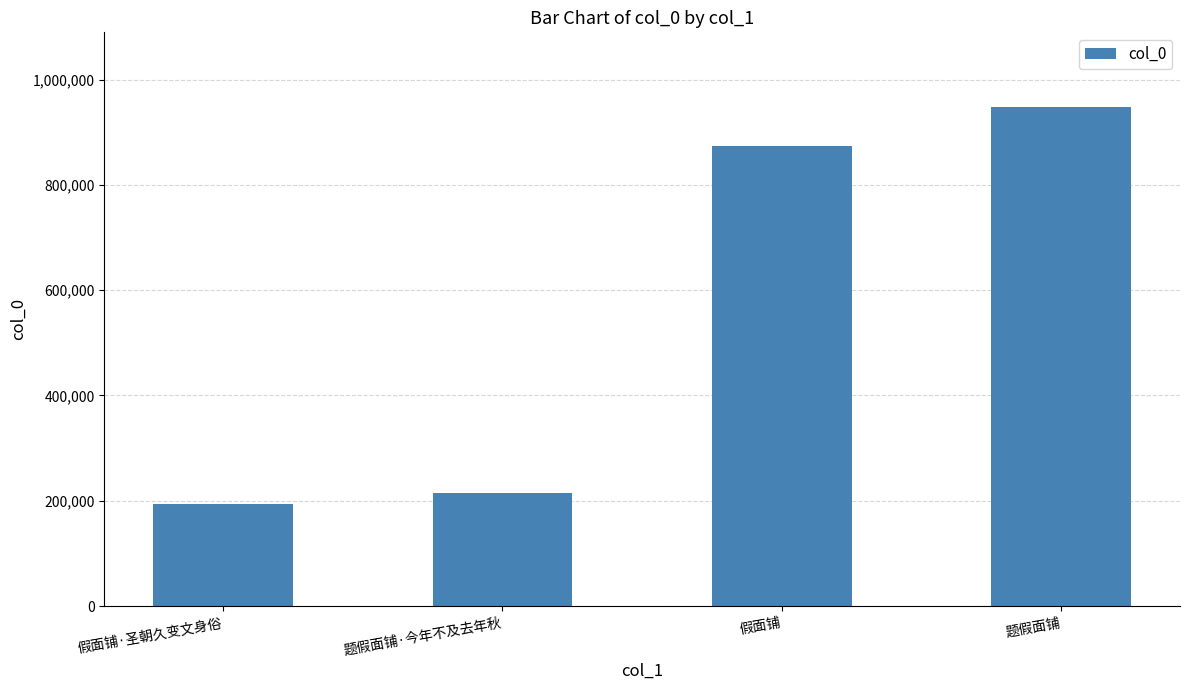

What is the minimum value shown in the chart?

194272